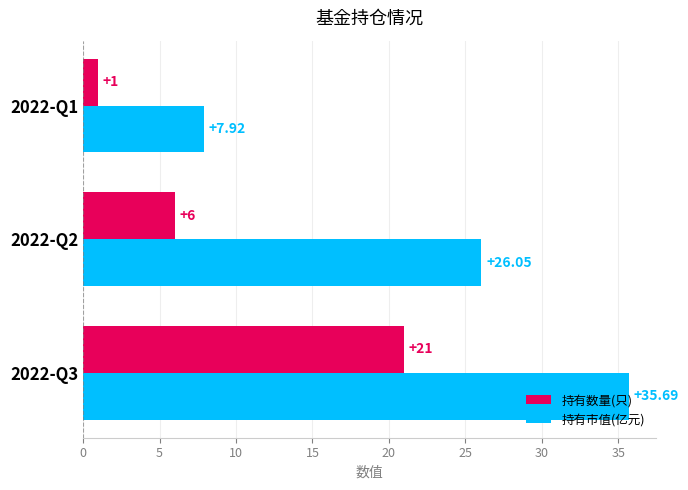

List the labels in order of 持有数量(只) value, smallest first.

2022-Q1, 2022-Q2, 2022-Q3